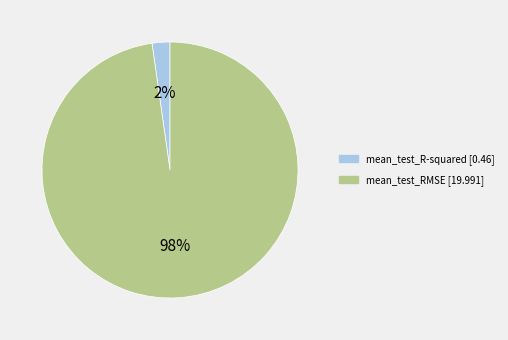

How many slices are in this pie chart?

2